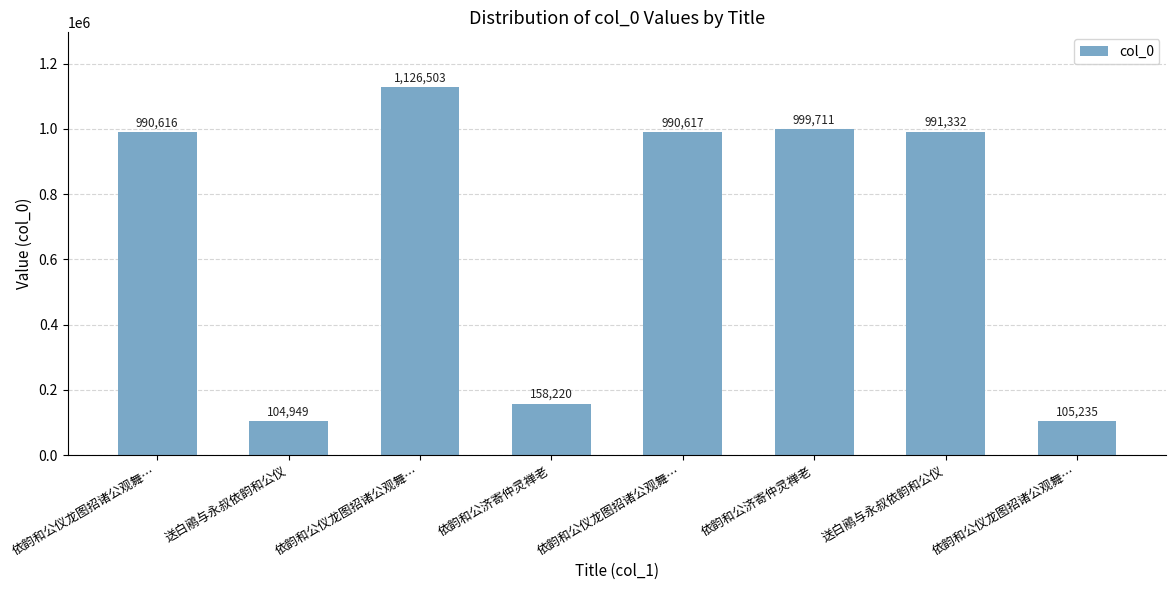

Reading left to right, list all the values displayed in this chart.

990616	104949	1126503	158220	990617	999711	991332	105235